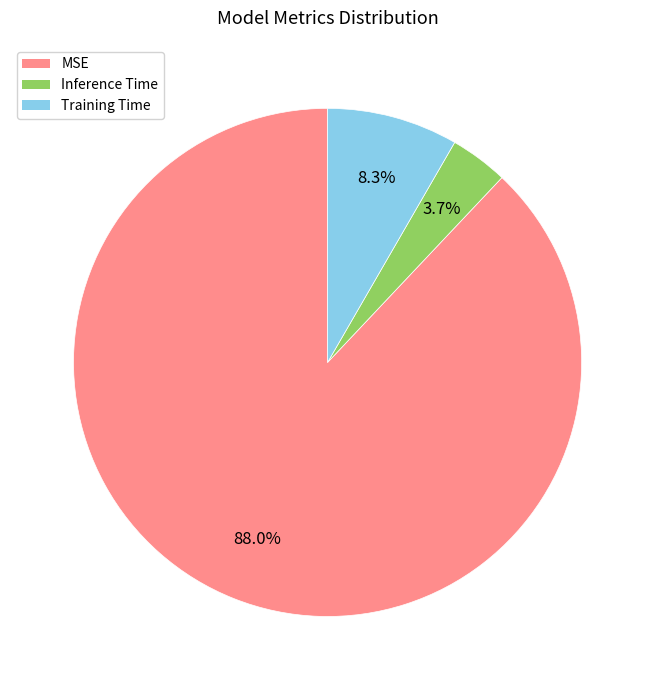

To the nearest percent, what is the combined percentage of MSE and Training Time?

96%